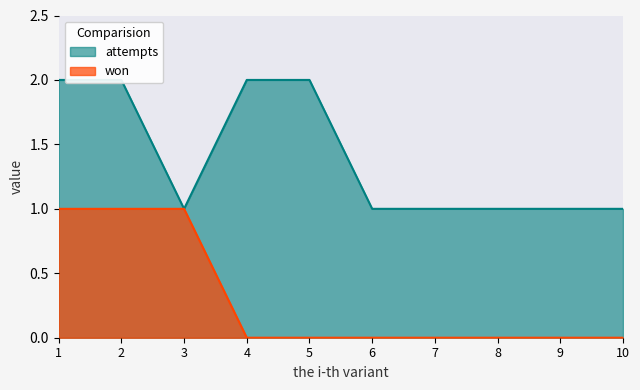

What is the sum of all attempts values?

14